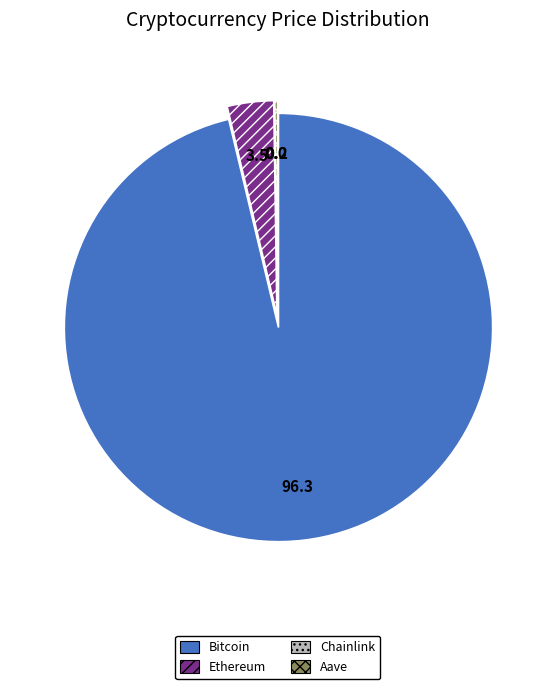

The Ethereum slice represents 18% of the pie. True or false?

False